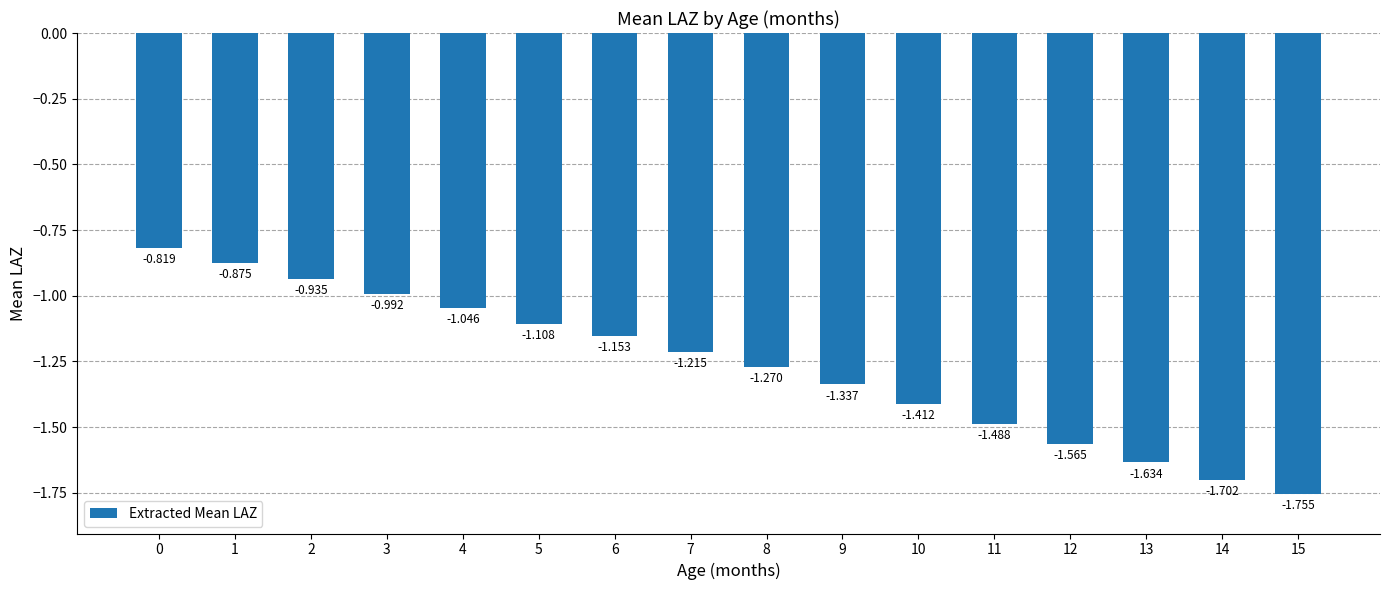

What value does the data have at 14?

-1.7